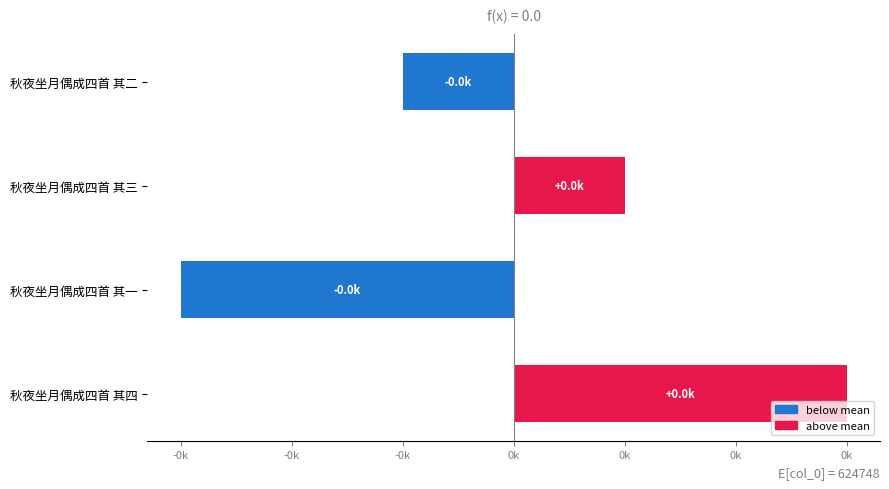

Are the bars horizontal?

Yes